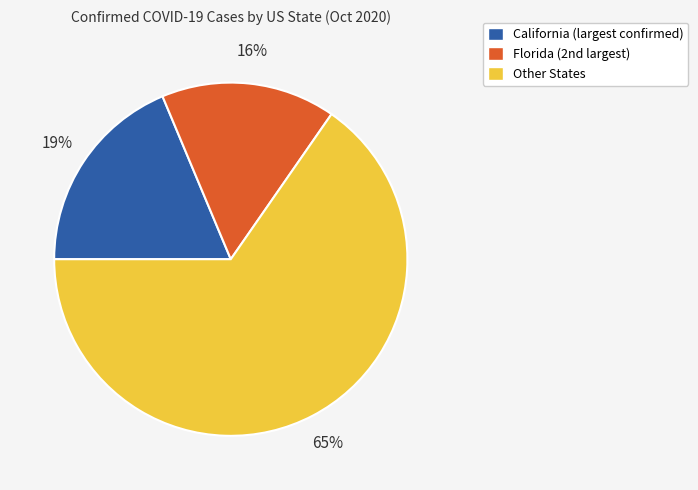

To the nearest percent, what is the difference between the largest and smallest slice percentages?

49%